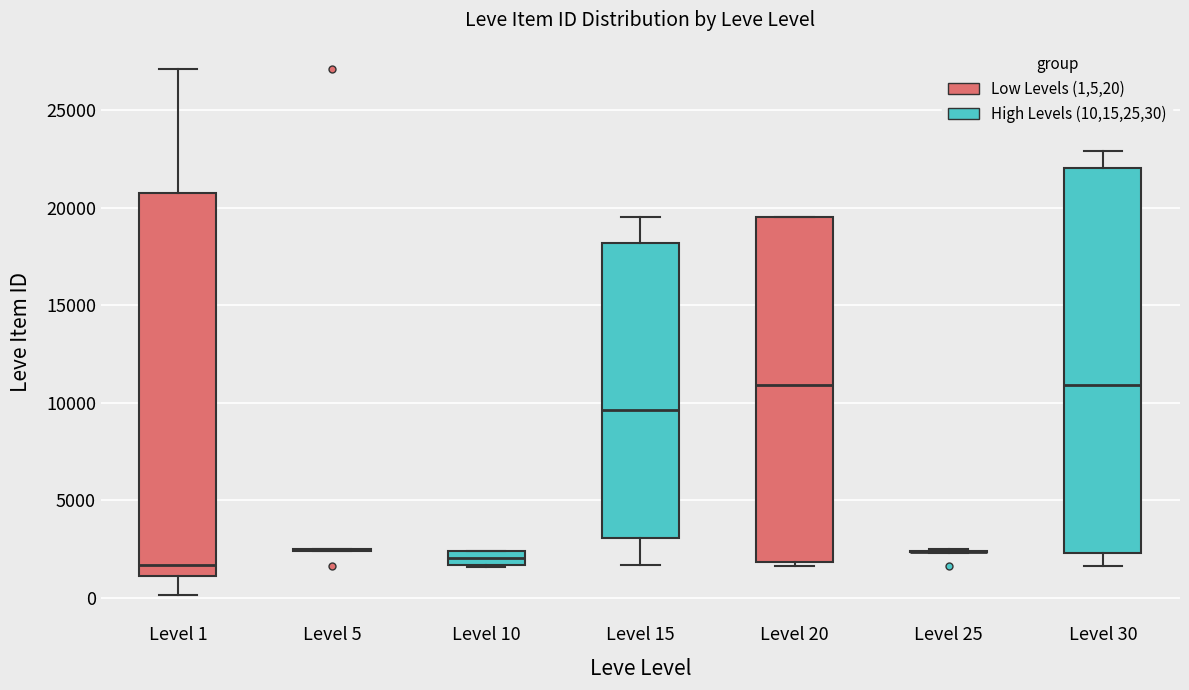

Where is the upper edge of the box for Level 15 on the y-axis? The values are not printed on the chart, so give them approximately, as read against the axis.

18000